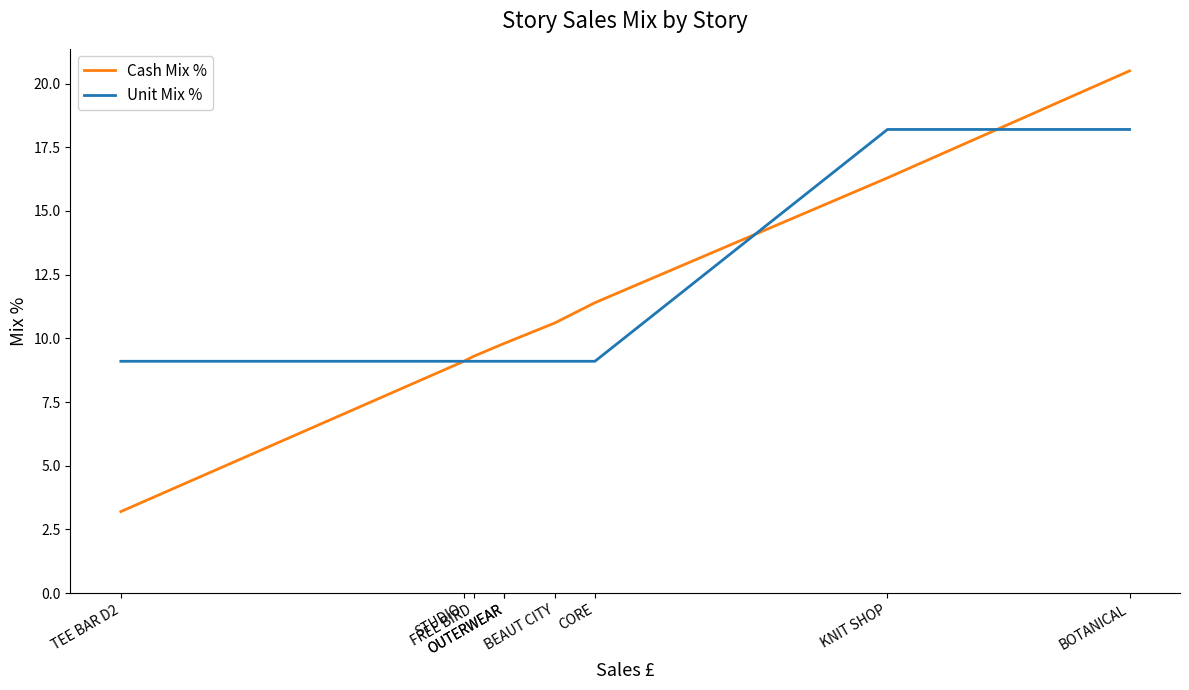

True or false: Unit Mix % has more than 2 points higher than both neighbors.

False